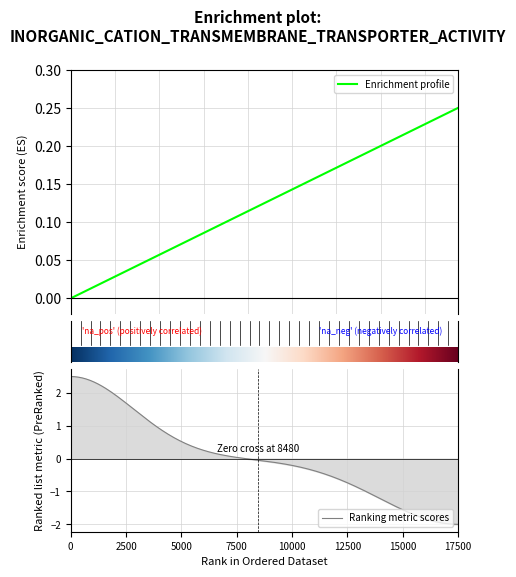

What is the difference between the second highest and second lowest values?

0.2